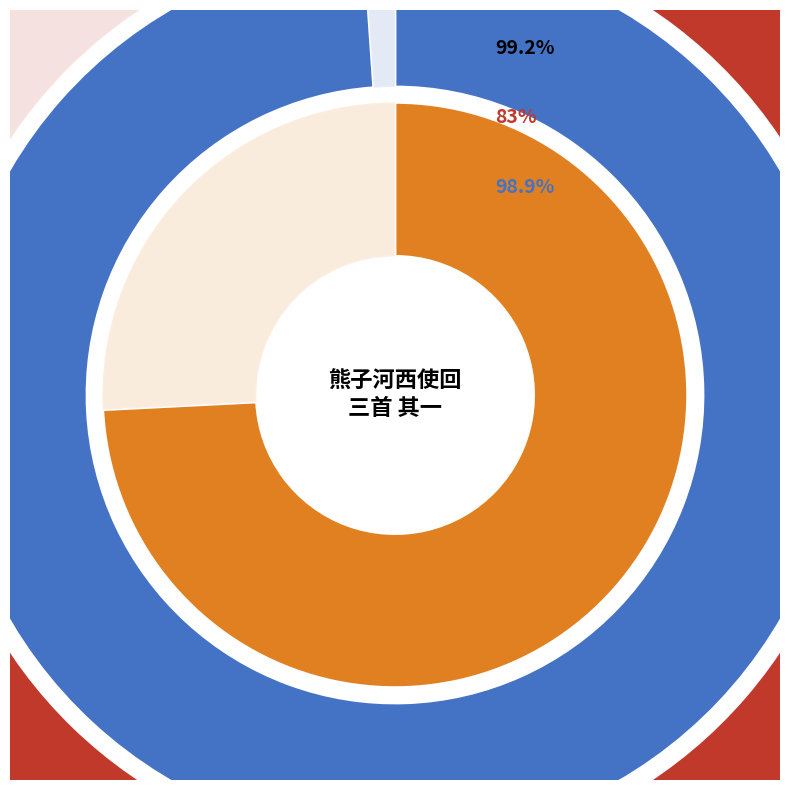

What percentage is the 客海津送郭秀才南回三首 其一 slice, to the nearest percent?

26%